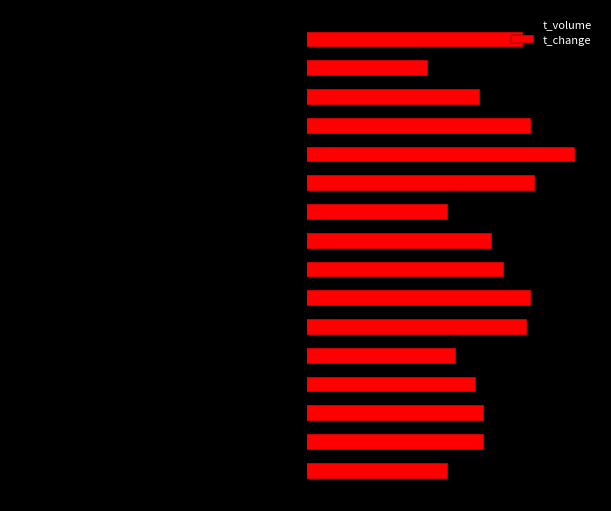

How many bars are there in each group?

2